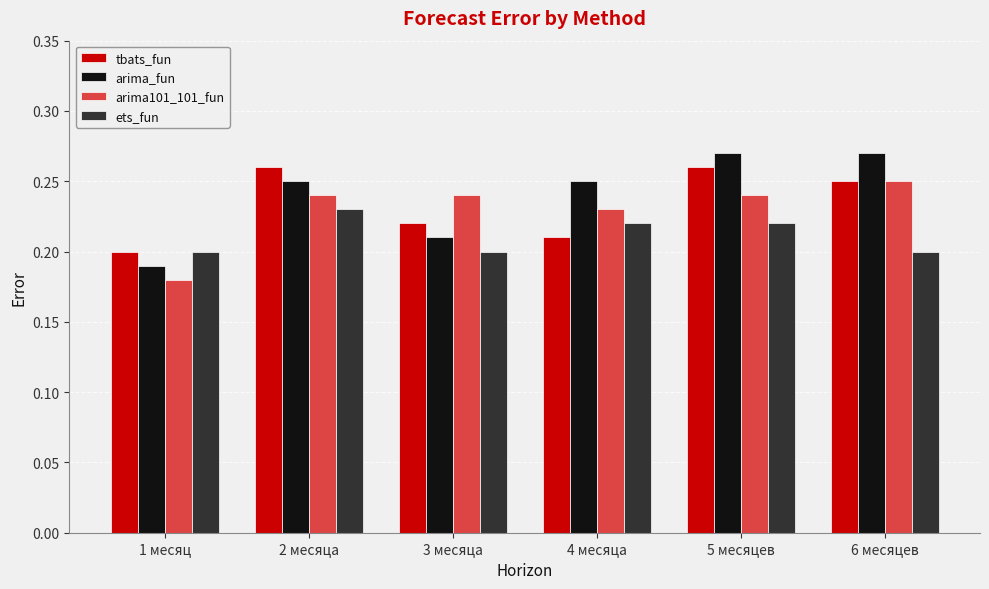

At which label is arima_fun closest to 0?

1 месяц